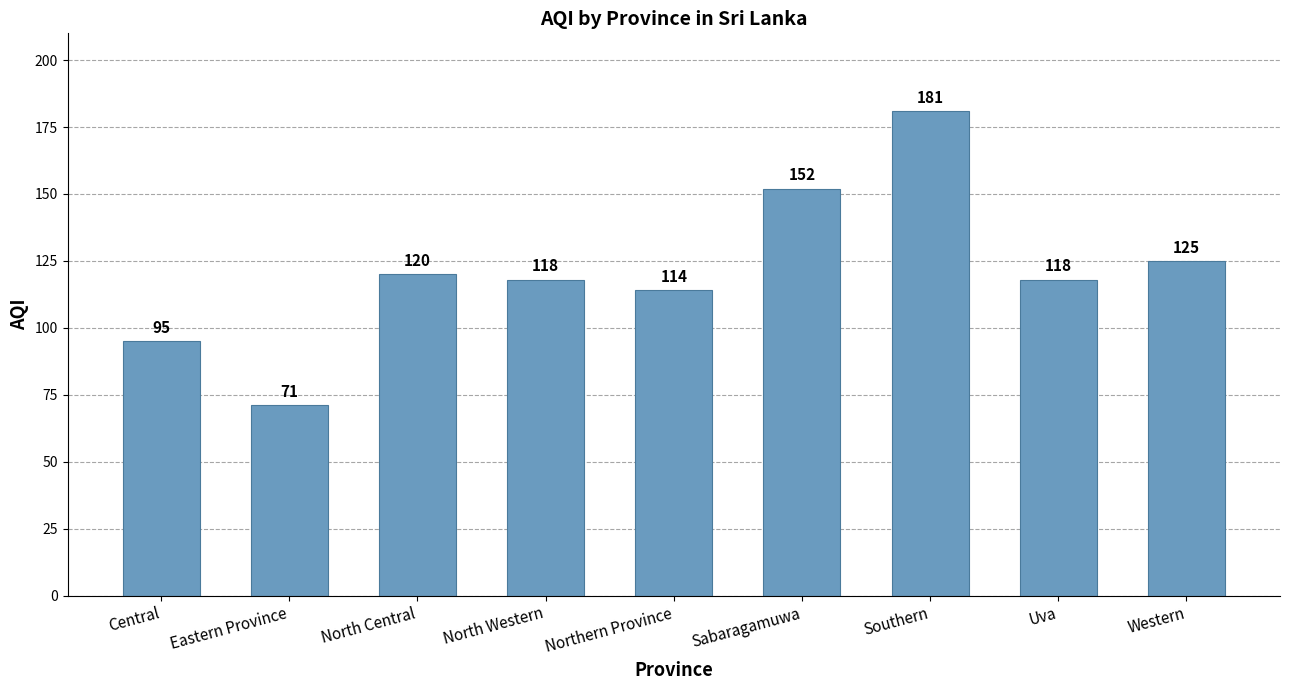

Where does the data first go above 118?

North Central